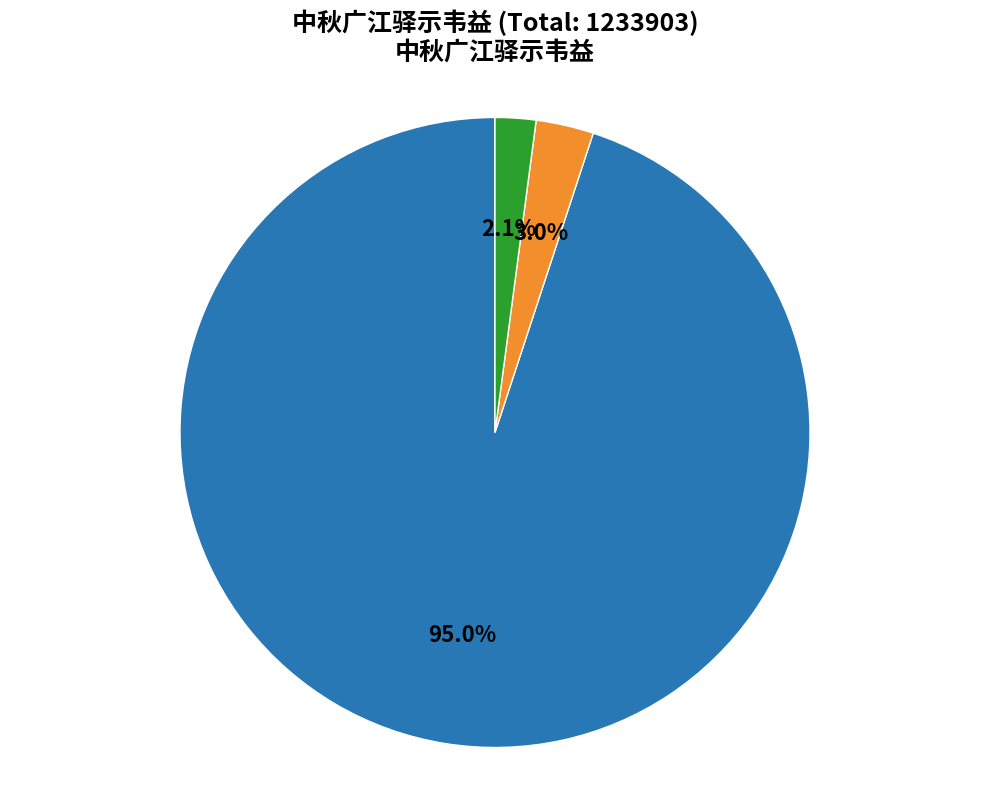

Is there any slice that represents more than half of the pie?

Yes